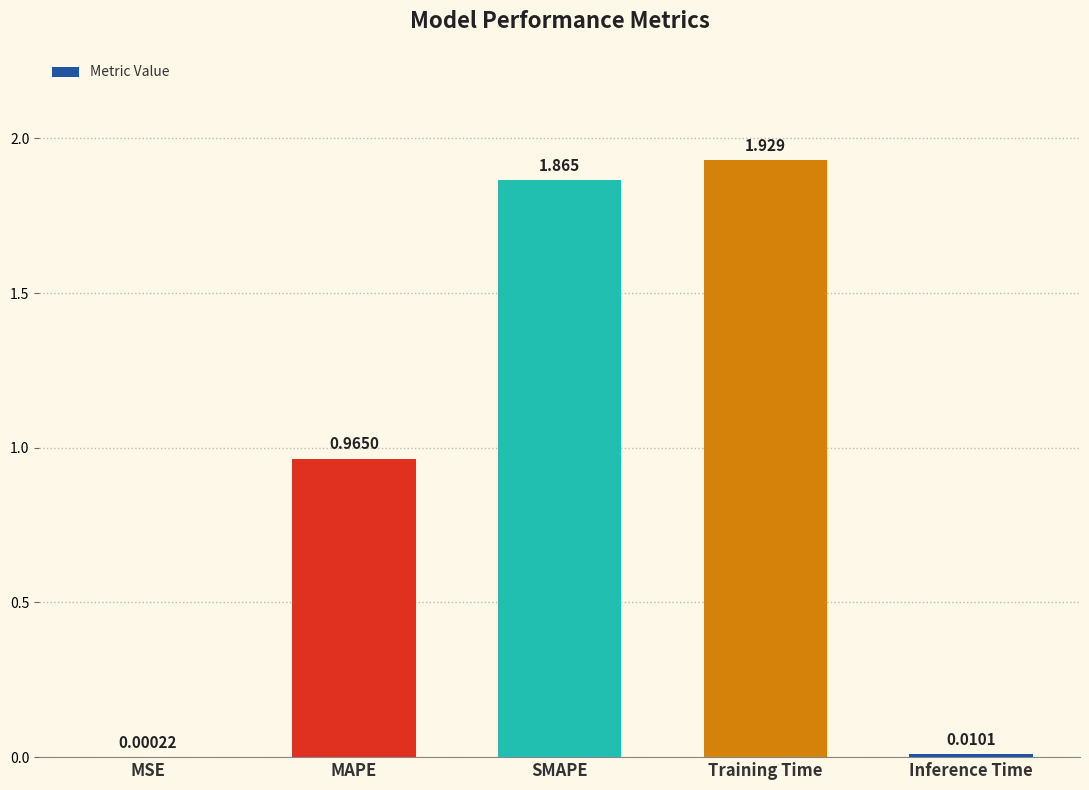

Which has a higher value, MSE or SMAPE?

SMAPE